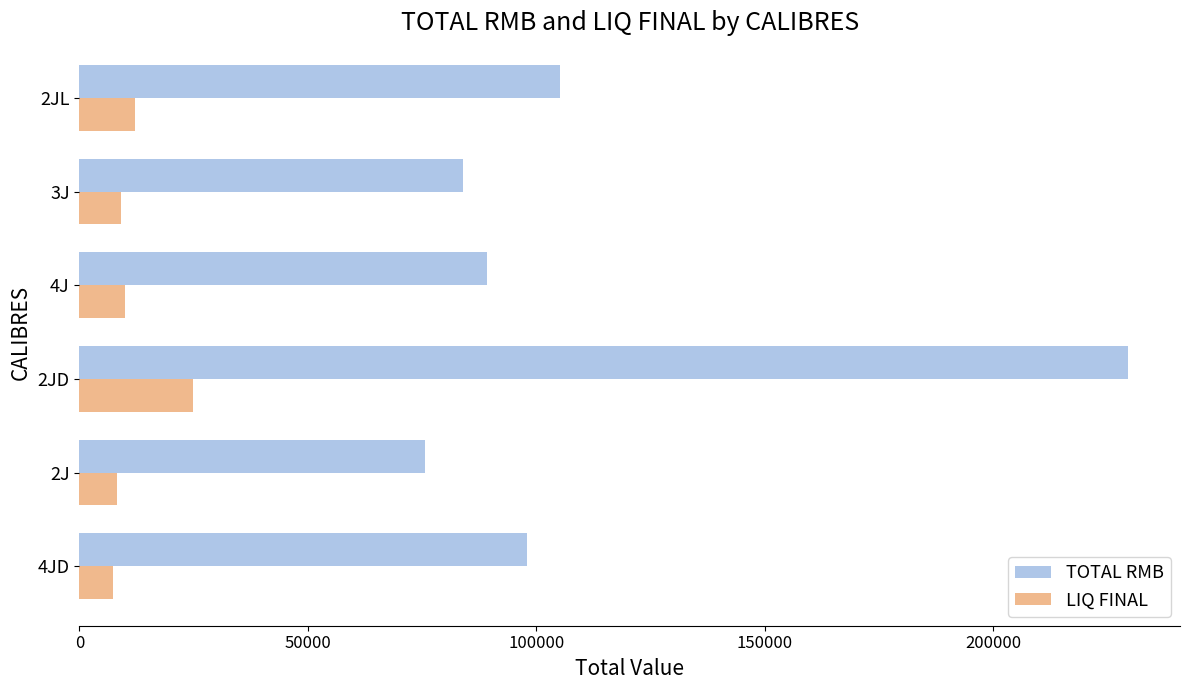

Which series has the largest total across all categories?

TOTAL RMB